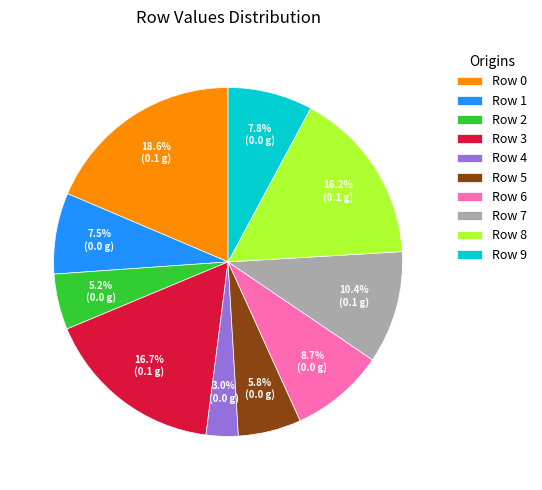

Is there a majority slice in this chart?

No